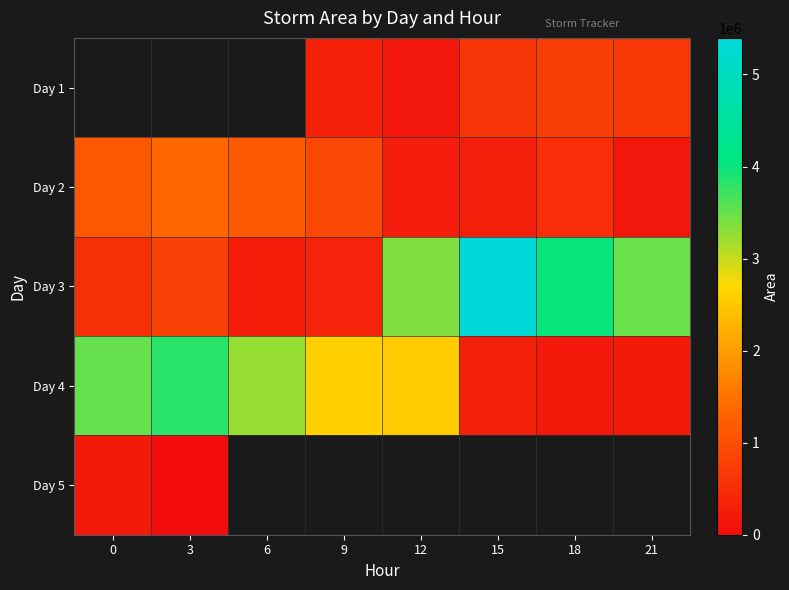

What is the difference between the Day 3 values at 12 and 0?

2833750.0